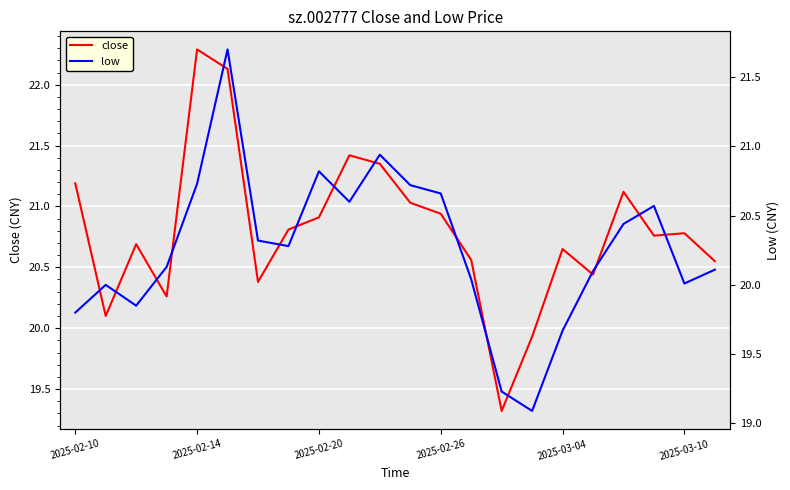

Where is close nearest to the value 20?

15